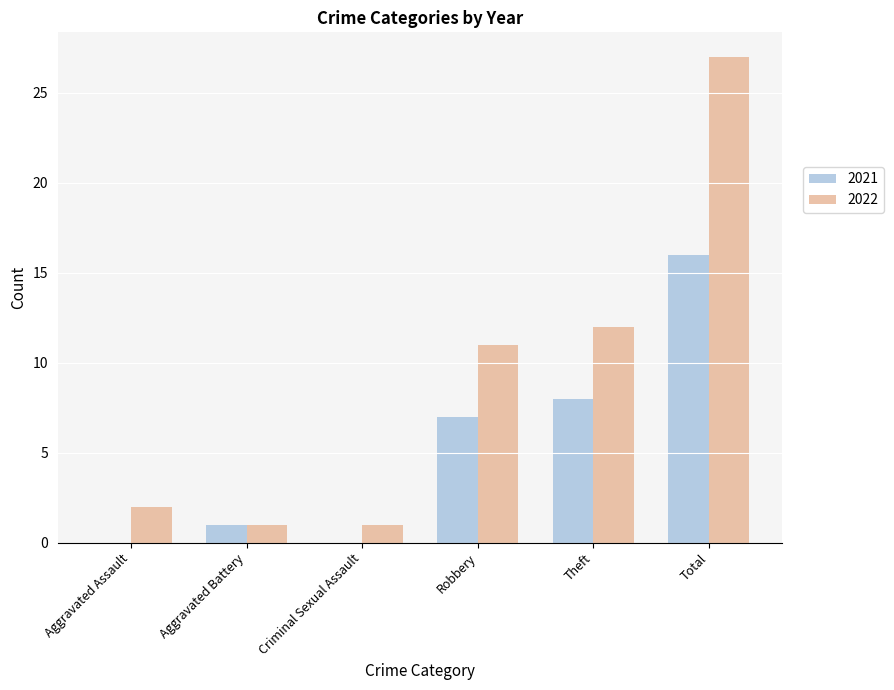

Between Criminal Sexual Assault and Total, which series saw the biggest shift?

2022